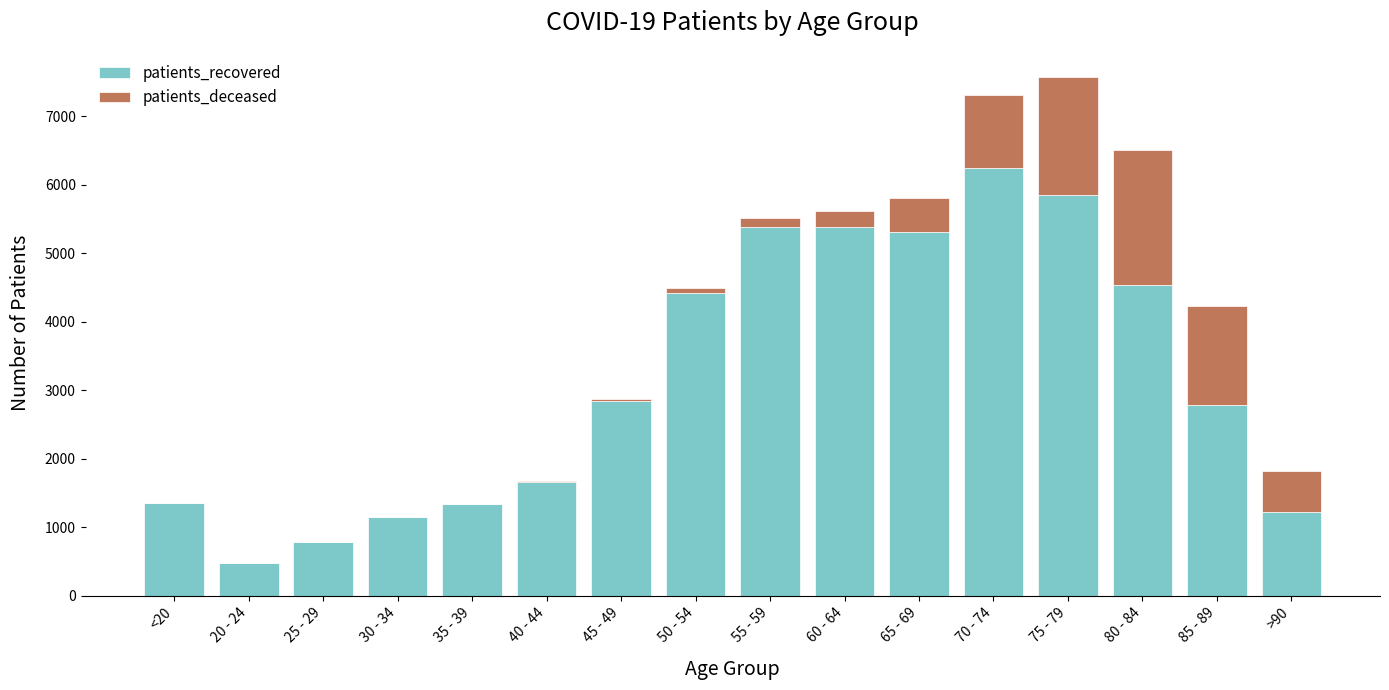

Does the chart contain stacked bars?

Yes